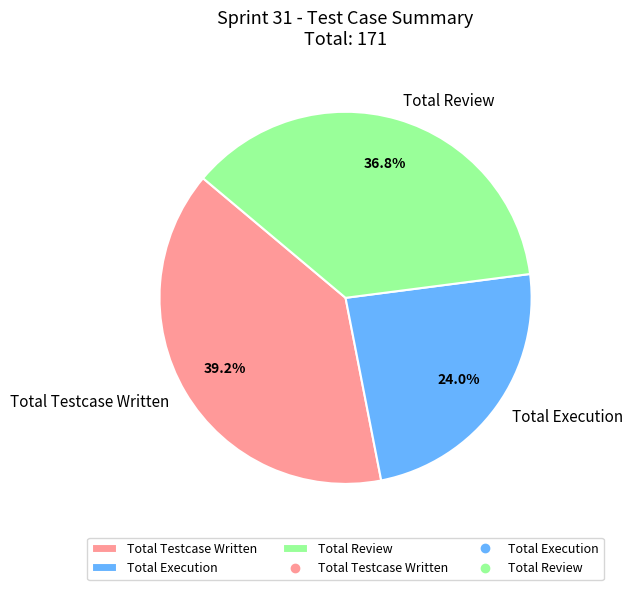

Combined, do Total Review and Total Testcase Written account for over 50%?

Yes